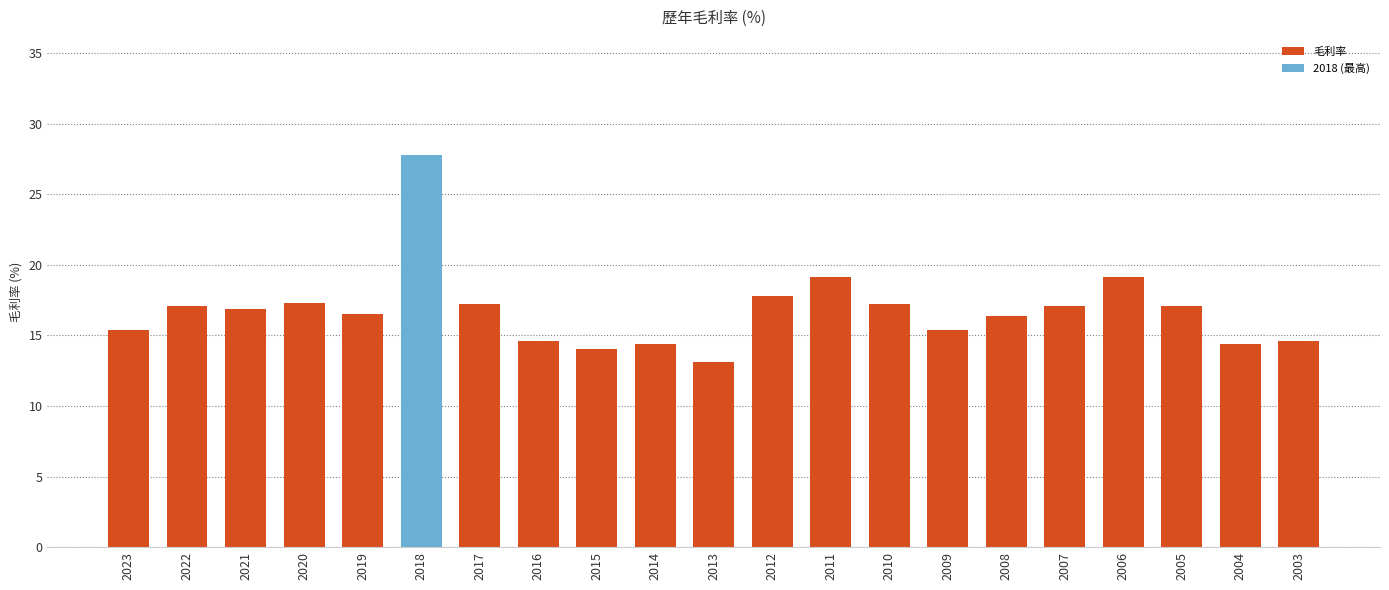

What is the value of the 12th bar from the left?

17.8